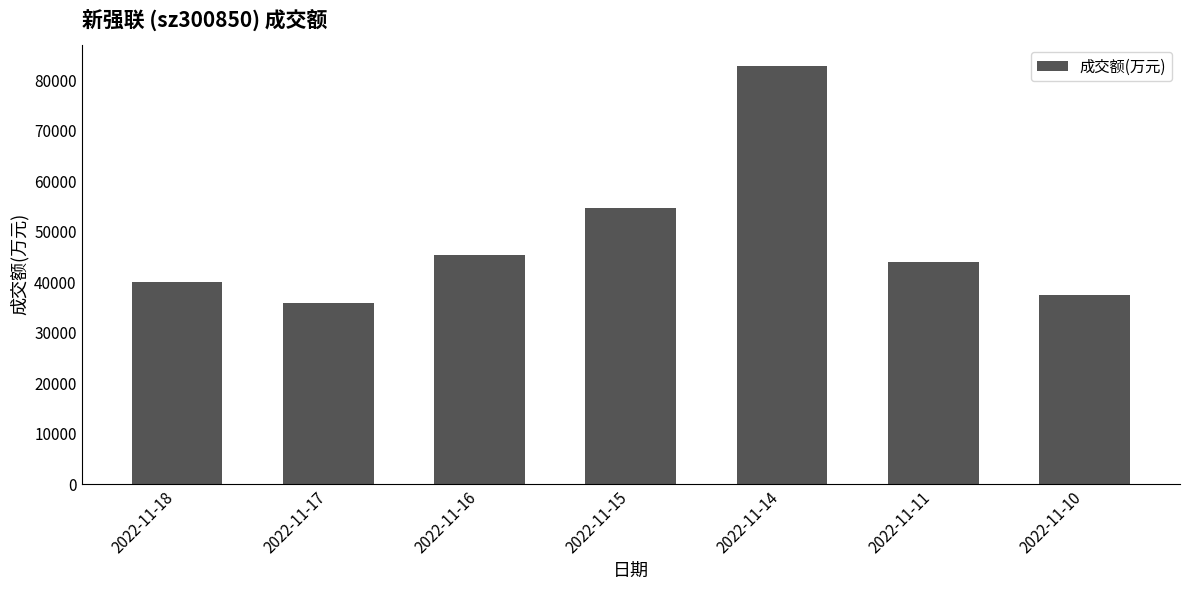

Rank the categories by value from highest to lowest.

2022-11-14, 2022-11-15, 2022-11-16, 2022-11-11, 2022-11-18, 2022-11-10, 2022-11-17